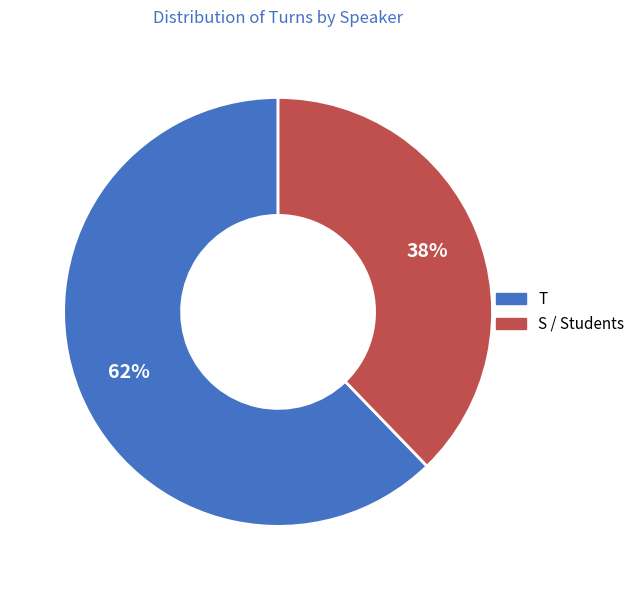

How many slices are in this pie chart?

2